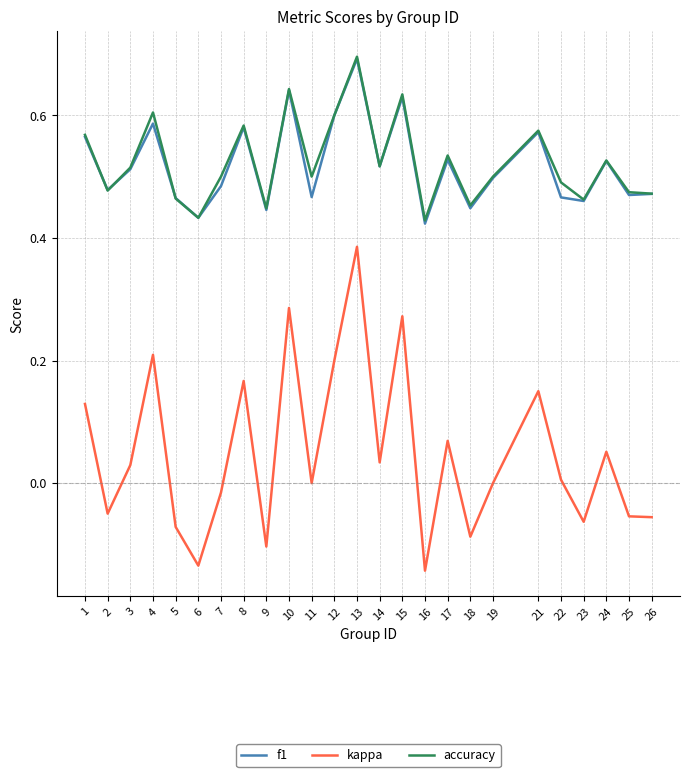

How many f1 values are between 0 and 1?

25